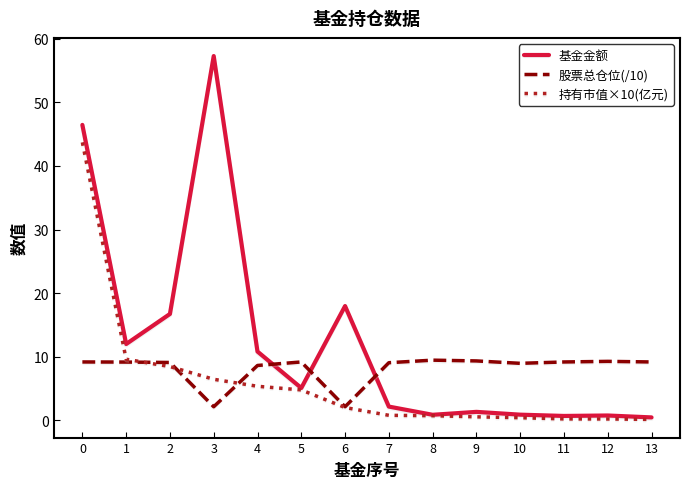

Is the value of 持有市值×10(亿元) at 10 greater than the value of 股票总仓位(/10) at 8?

No